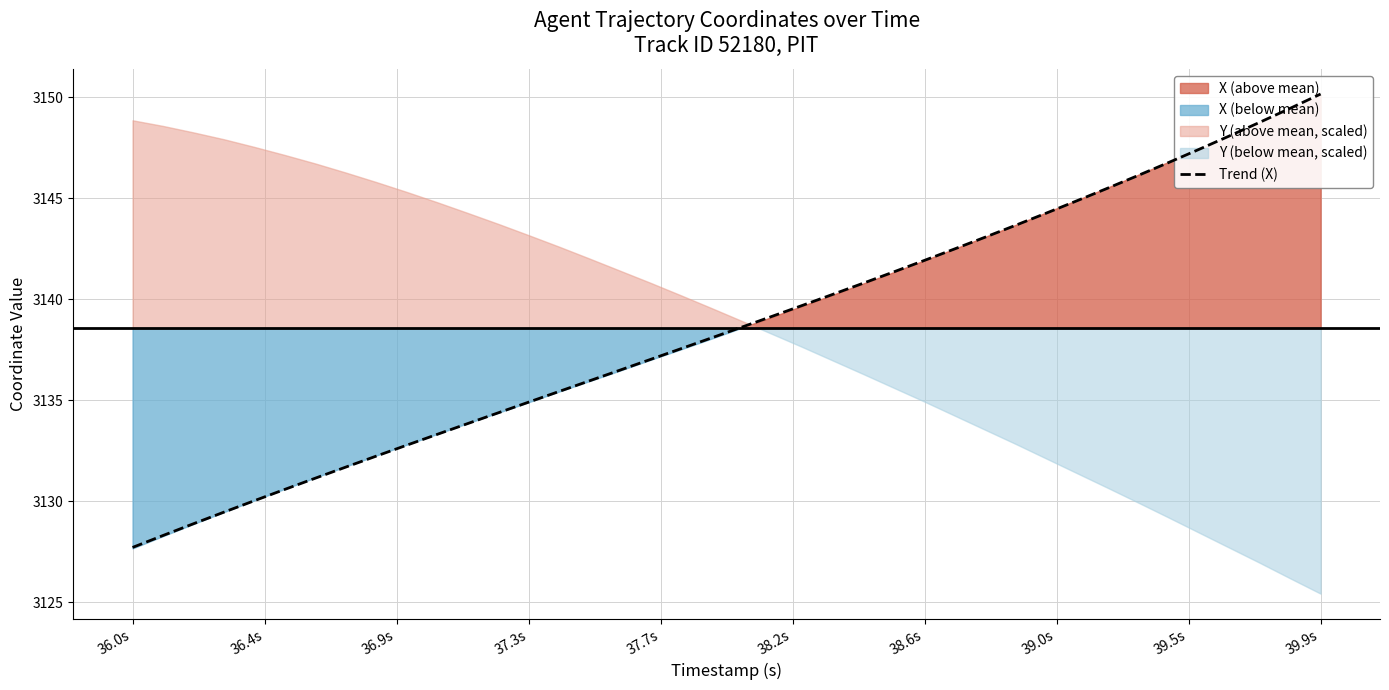

How many categories are shown in the chart?

40